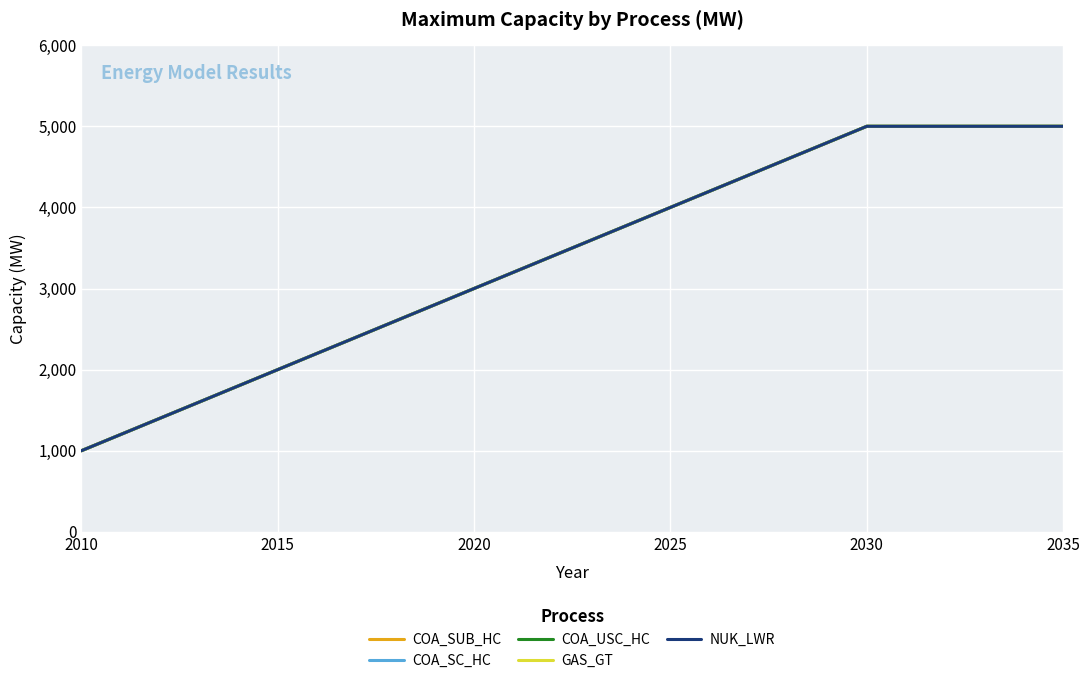

Count the GAS_GT values in the range 2000 to 5000.

5